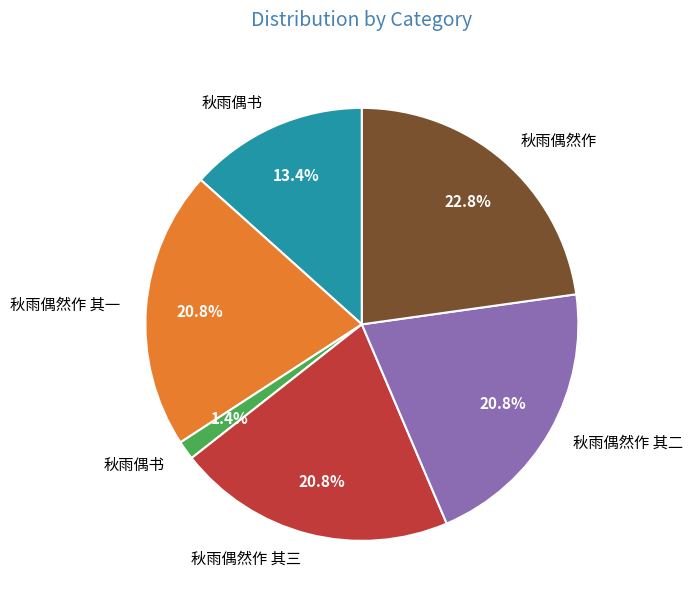

Does any single category account for the majority?

No